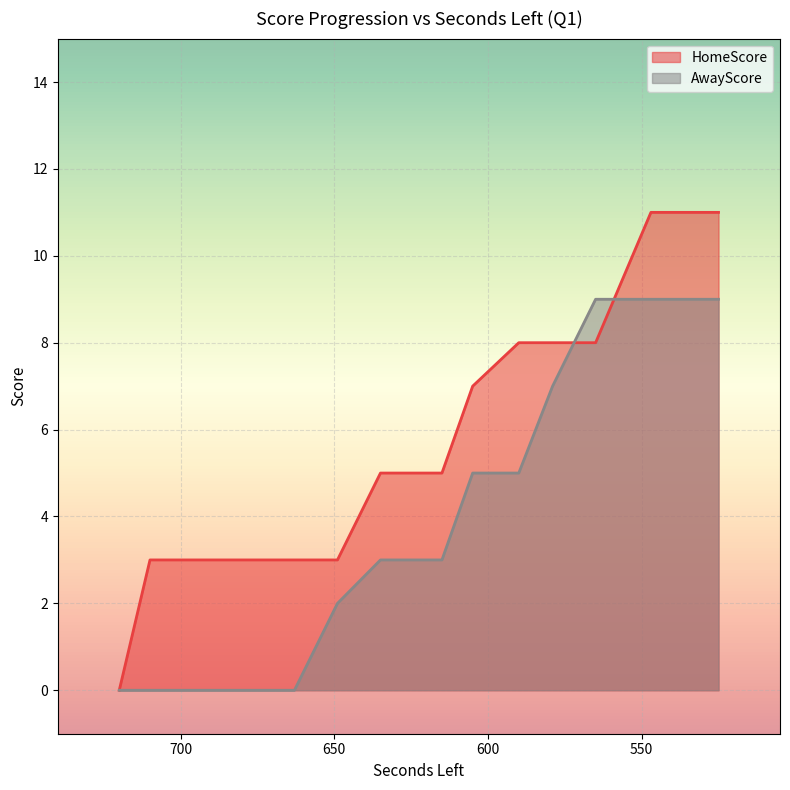

What is the value of the HomeScore point at the 2nd from the left?

3